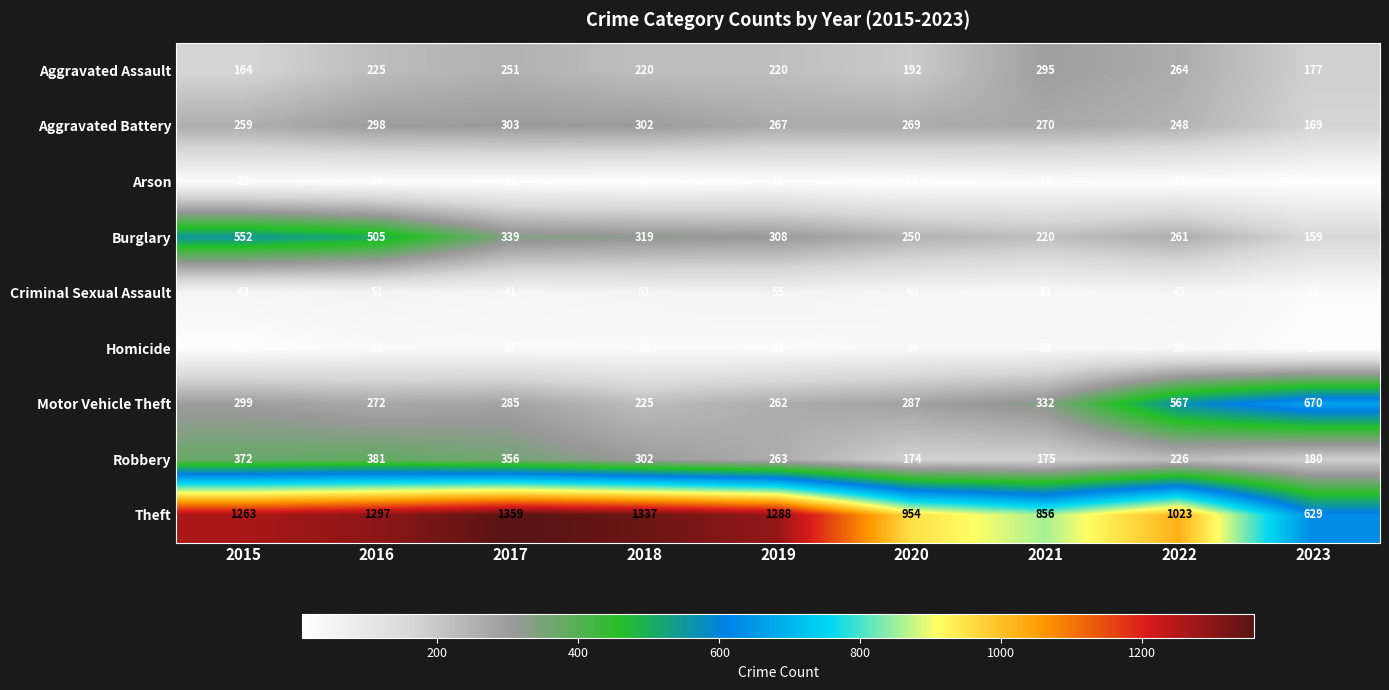

What is the sum of all Homicide values?

234